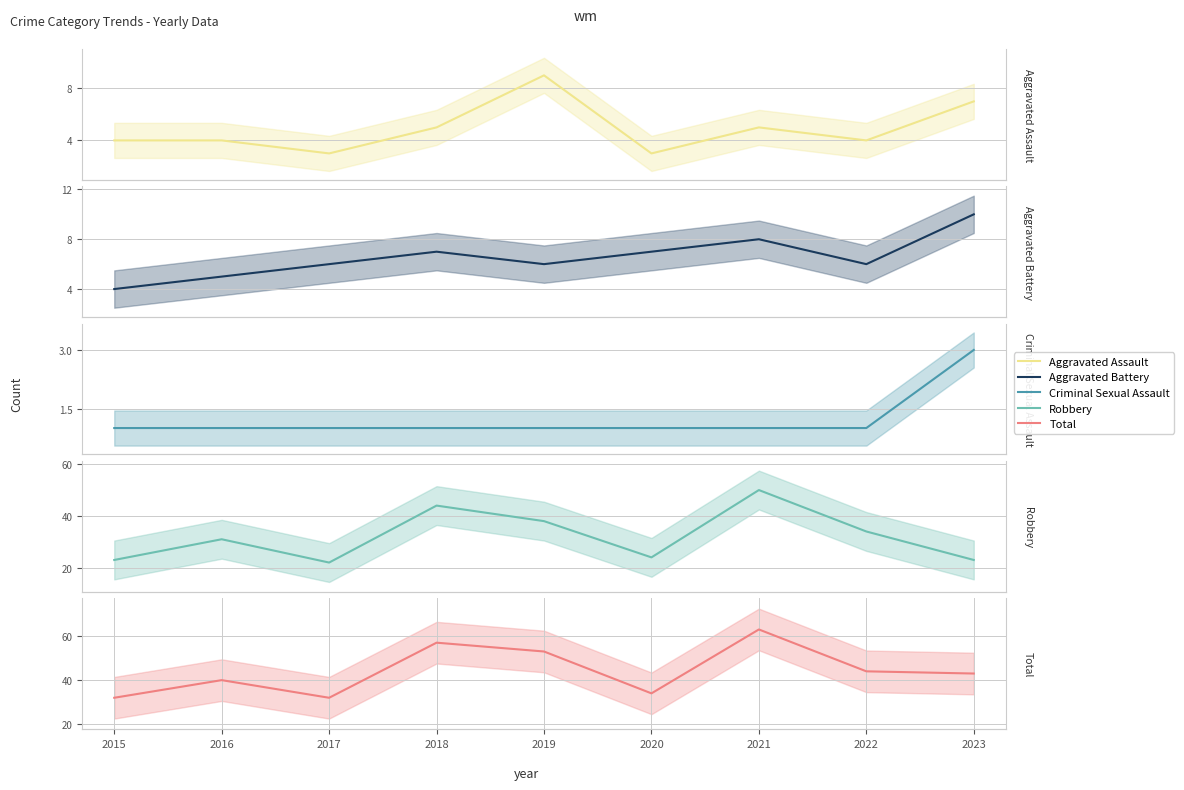

At how many categories does at least one series exceed 22?

9